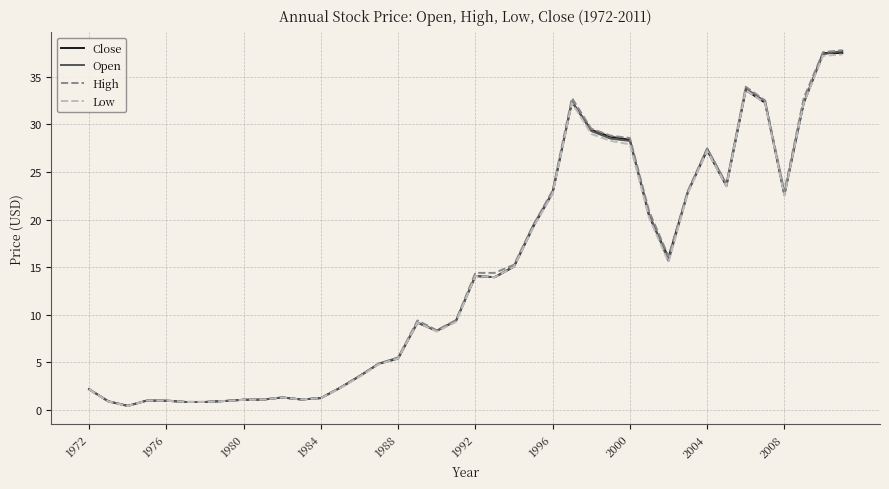

Is this an area chart (filled region under the line)?

No